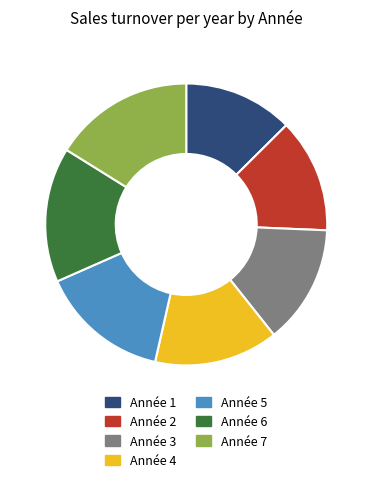

Between Année 7 and Année 5, which is larger?

Année 7